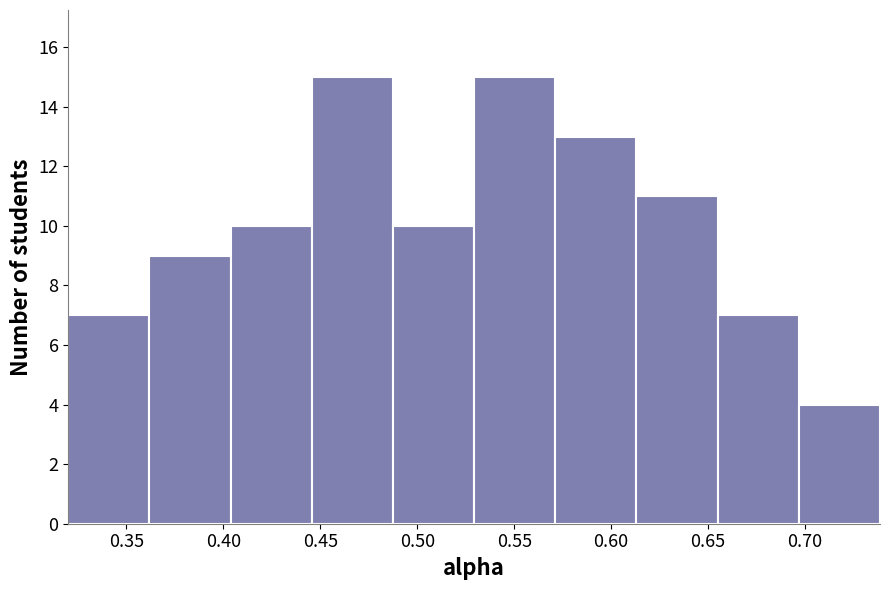

Reading left to right, list every bar in this chart as the range it spans on the x-axis followed by its height. Neither the bar edges nor the heights are printed on the chart, so give them approximately, as read against the axes.

0.320 to 0.360: 7
0.360 to 0.405: 9
0.405 to 0.445: 10
0.445 to 0.485: 15
0.485 to 0.530: 10
0.530 to 0.570: 15
0.570 to 0.615: 13
0.615 to 0.655: 11
0.655 to 0.695: 7
0.695 to 0.740: 4